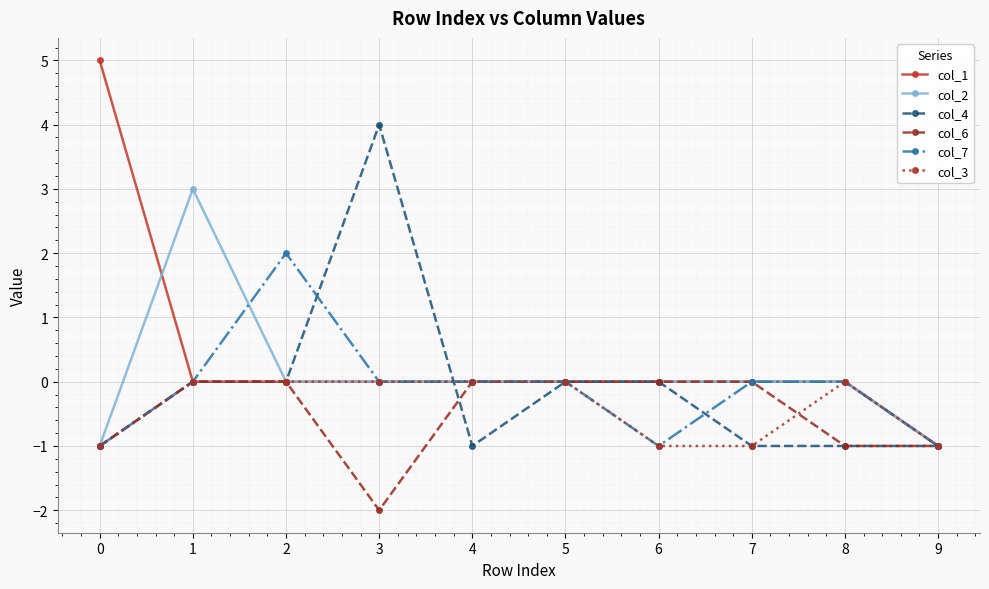

What is the maximum value shown in the chart?

5